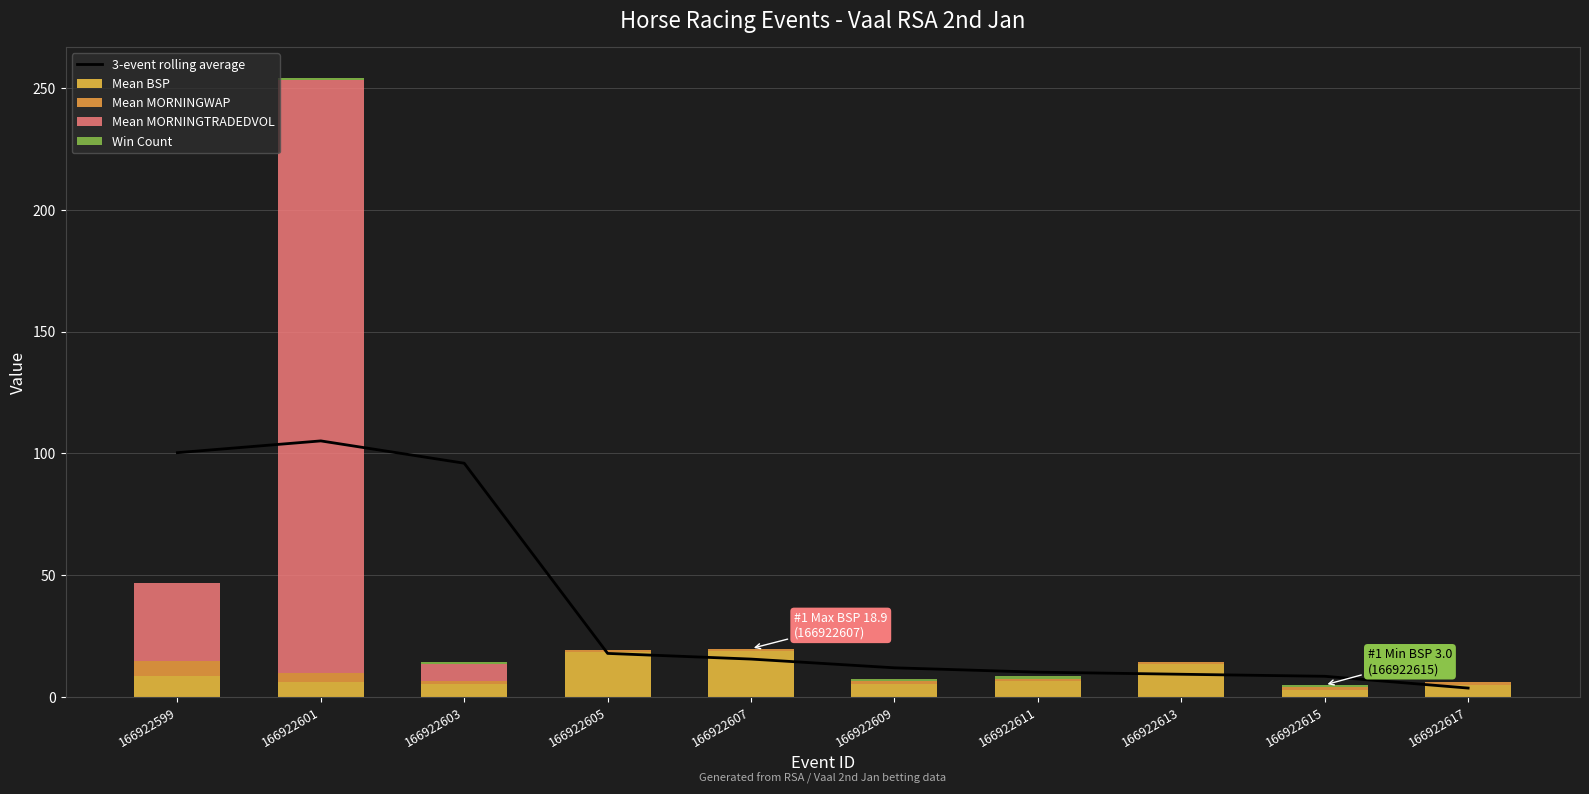

What value does the 3-event rolling average series have at 166922613?

9.3